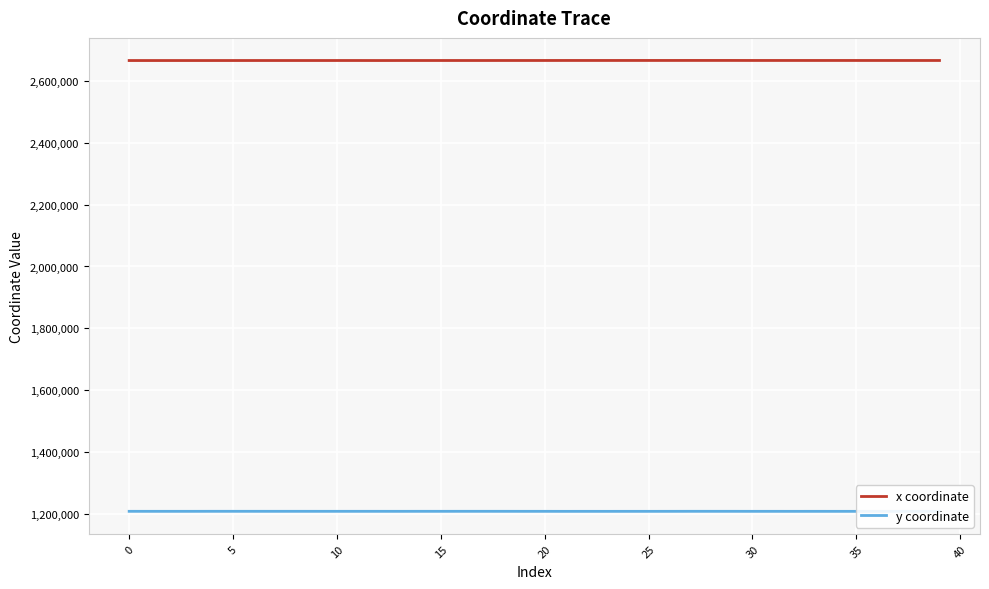

What is the smallest value displayed?

1207730.9